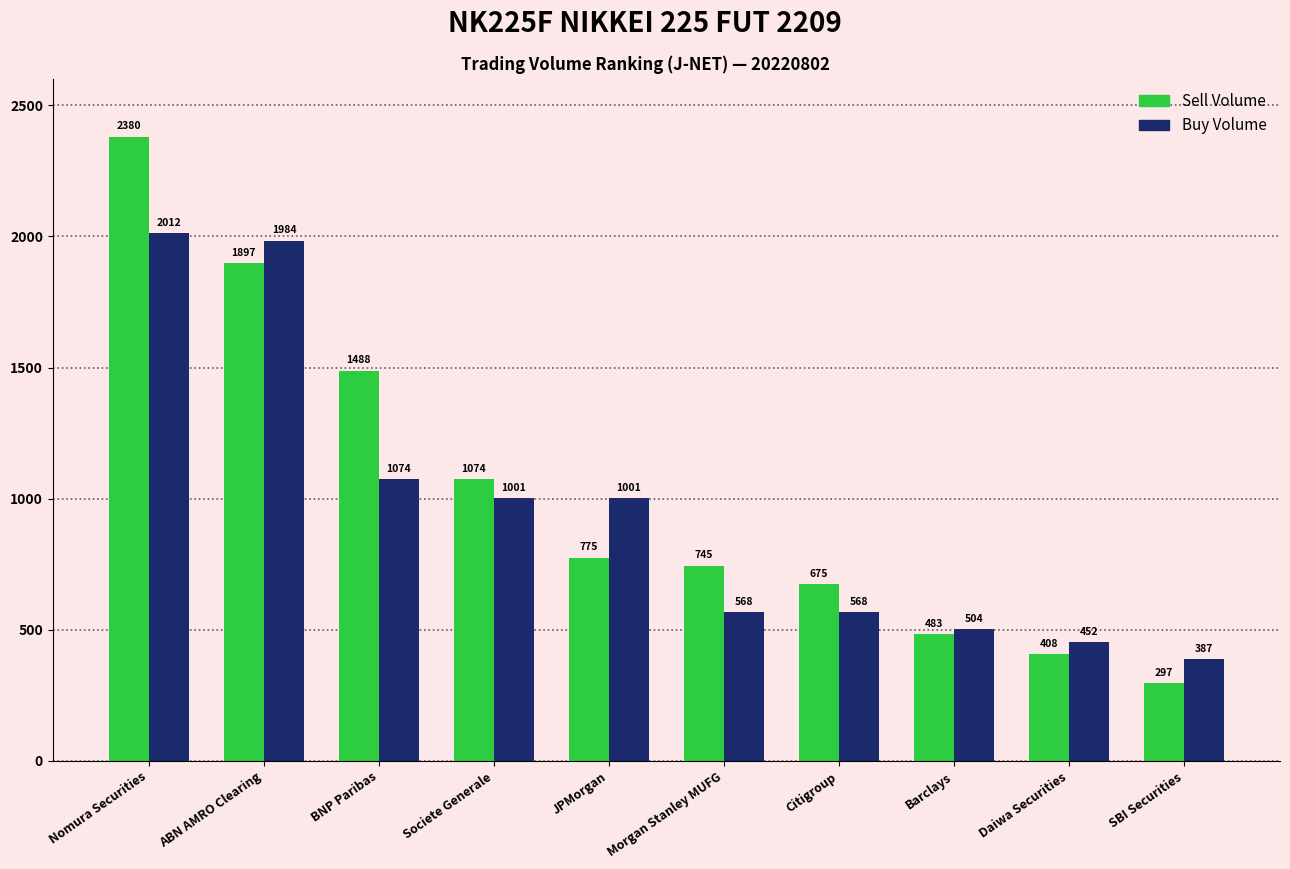

Which series has the largest total across all categories?

Sell Volume